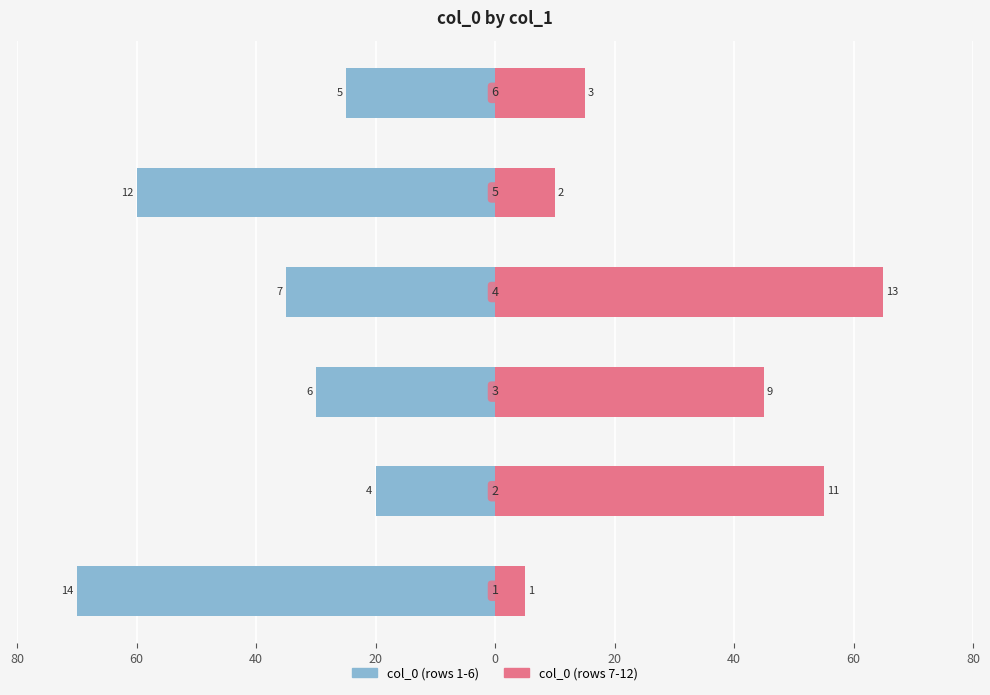

The value of col_0 (first half) at 40 is -16. True or false?

False